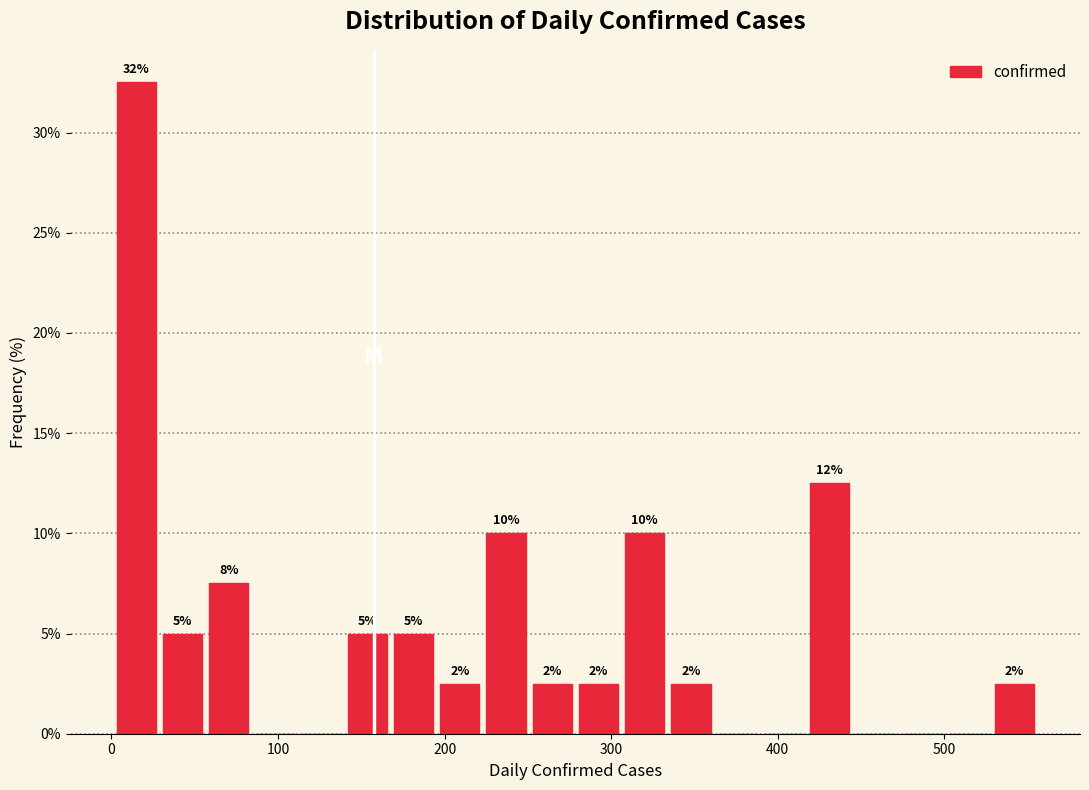

Read against the x-axis, roughly where is the centre of the tallest bar?

10